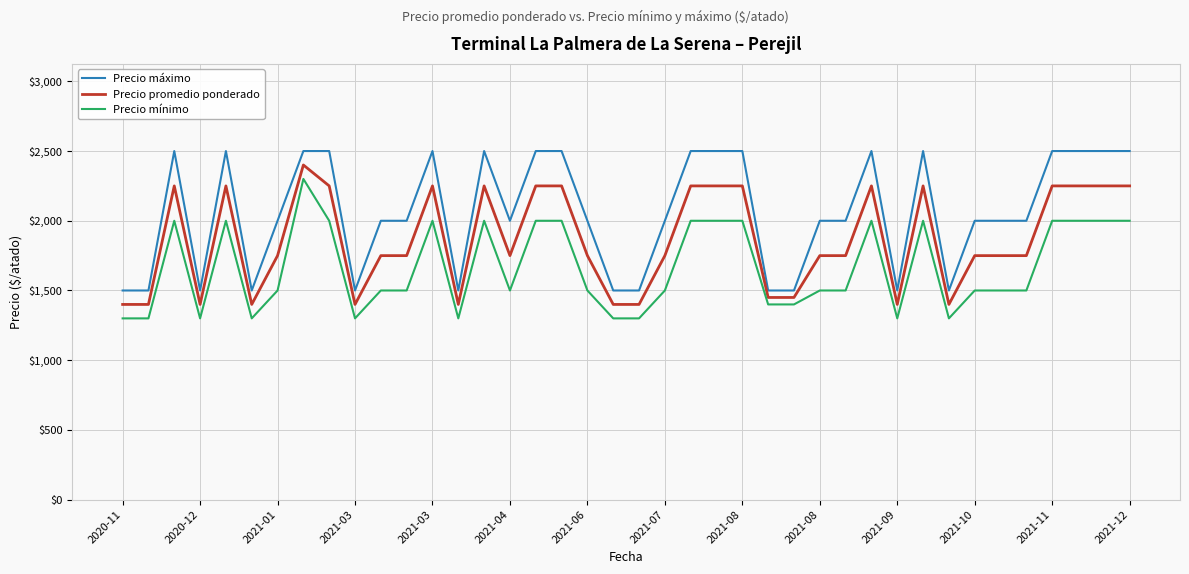

Which series has the largest total across all categories?

Precio máximo